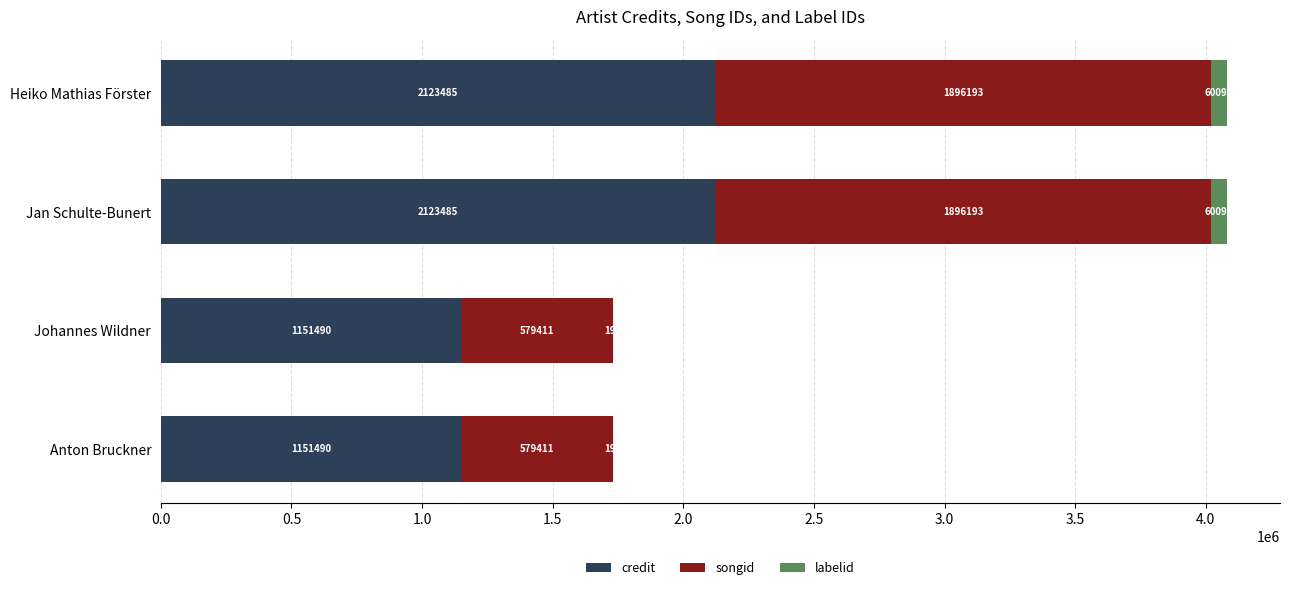

What are all the series names shown in the legend?

credit, songid, labelid